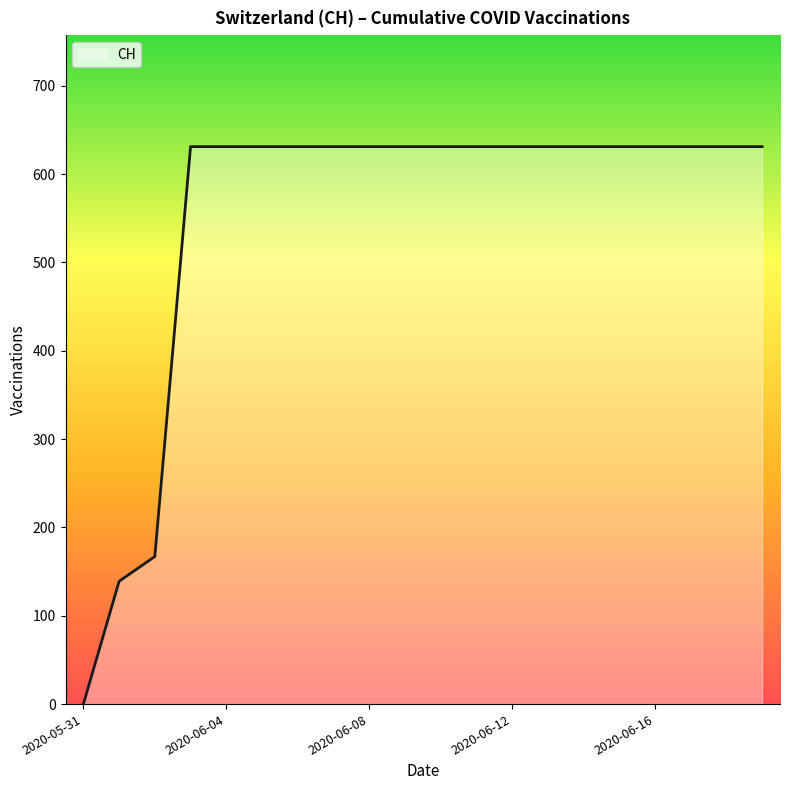

What is the maximum value shown in the chart?

631